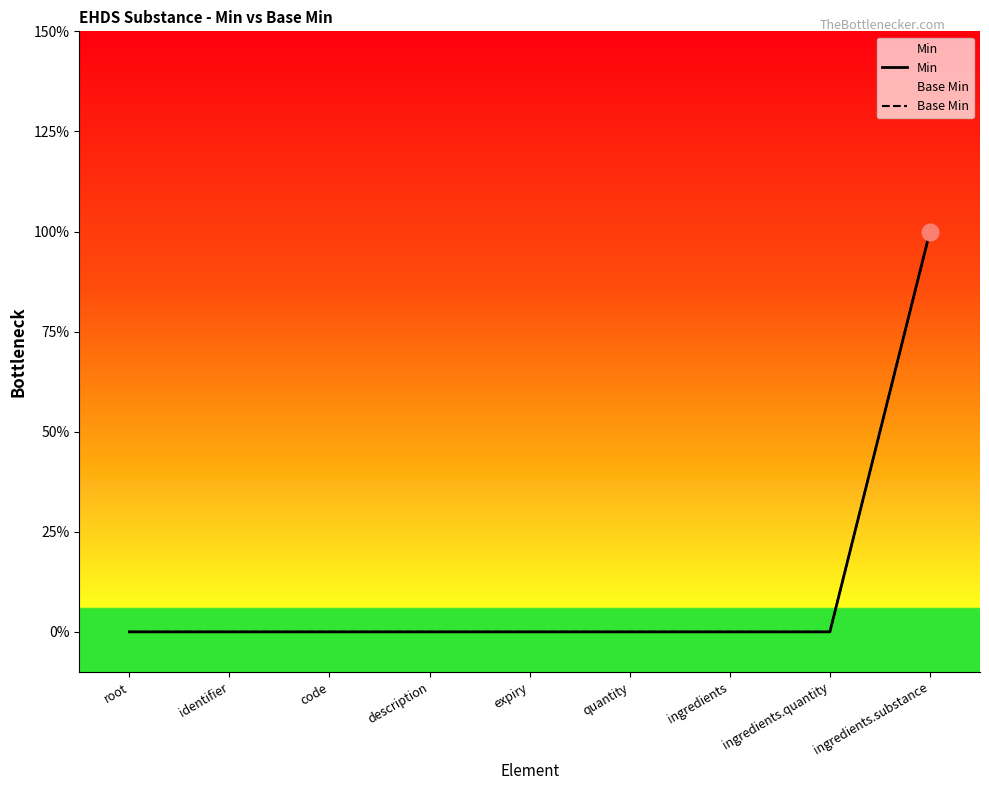

Rank the series by their maximum value, from lowest to highest.

Min, Base Min